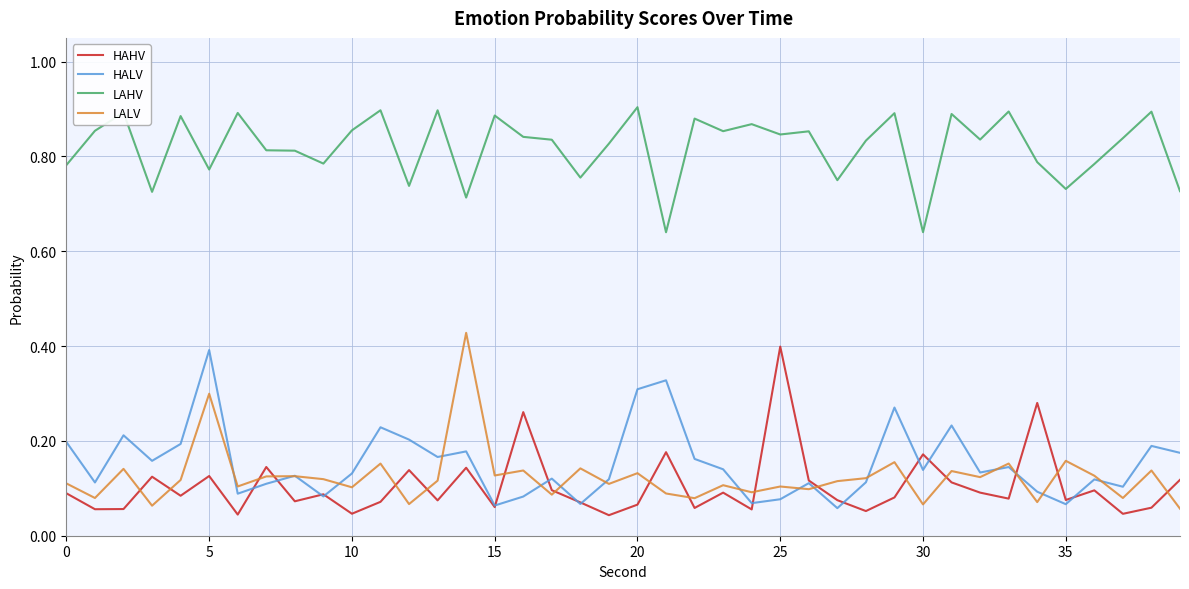

True or false: LALV and LAHV cross at least once.

False